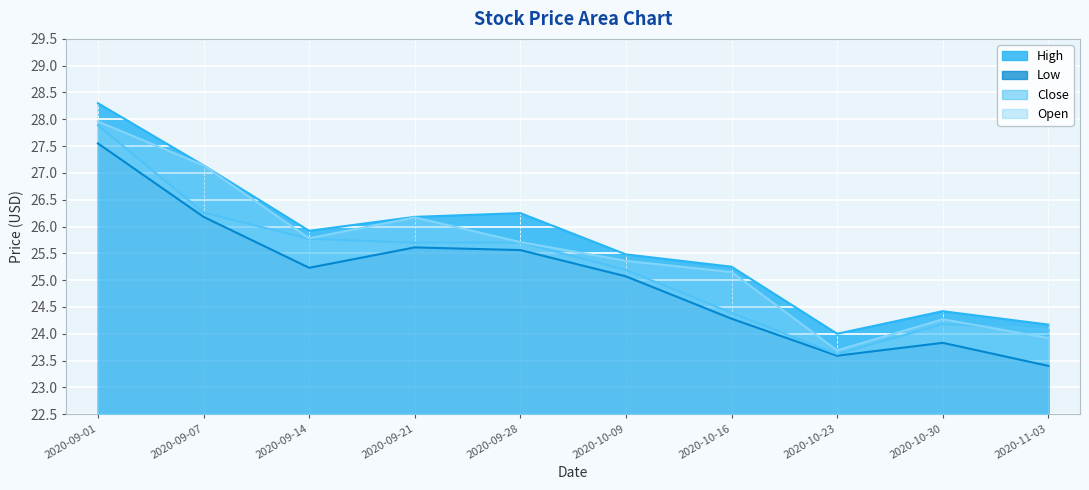

What is the approximate value of Open at 2020-09-14?

25.8